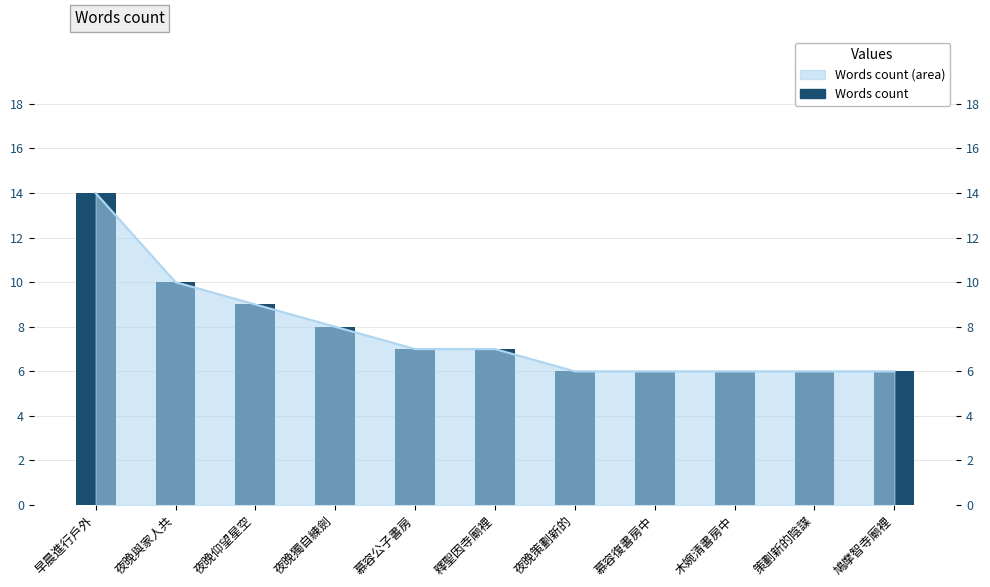

What is the difference between the maximum and minimum values?

8